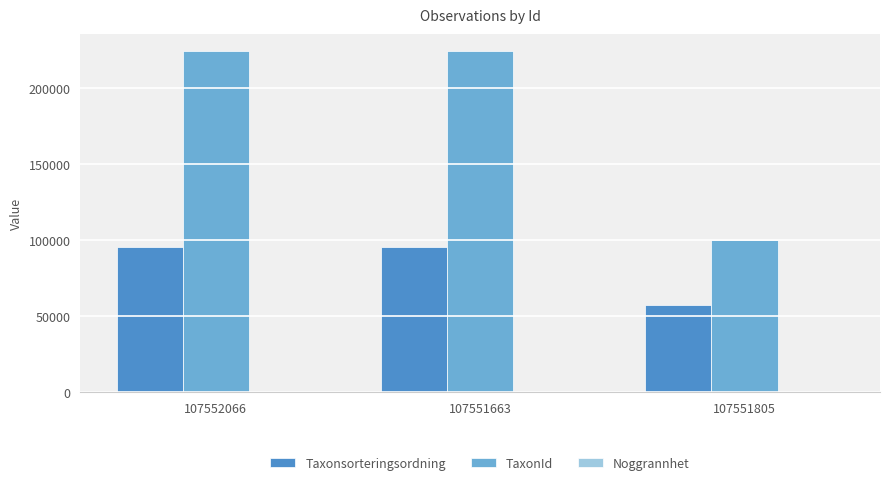

What is the sum of all TaxonId values?

548775